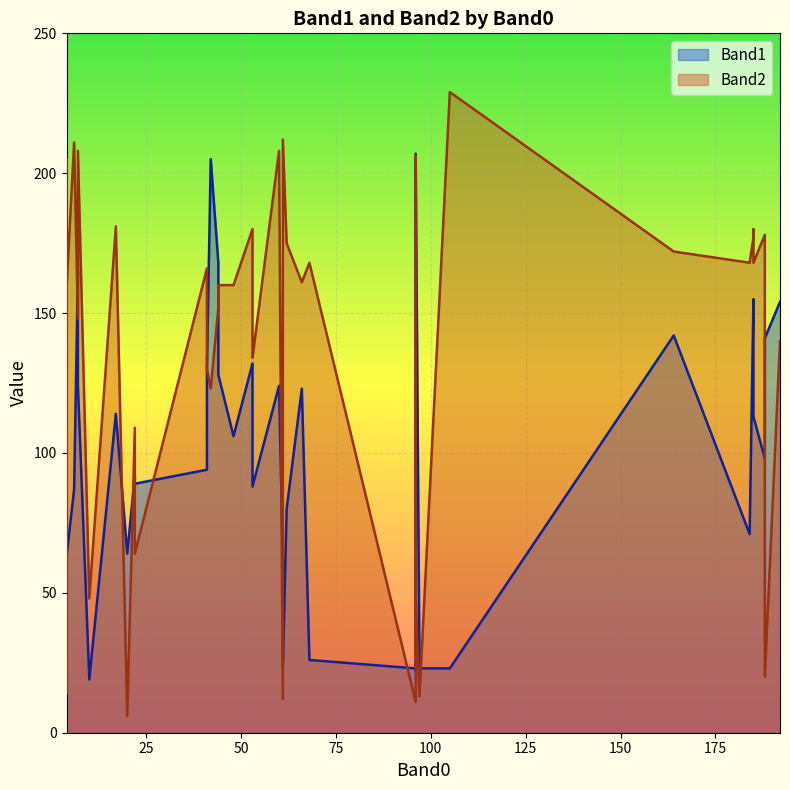

Count the number of categories in the chart.

40